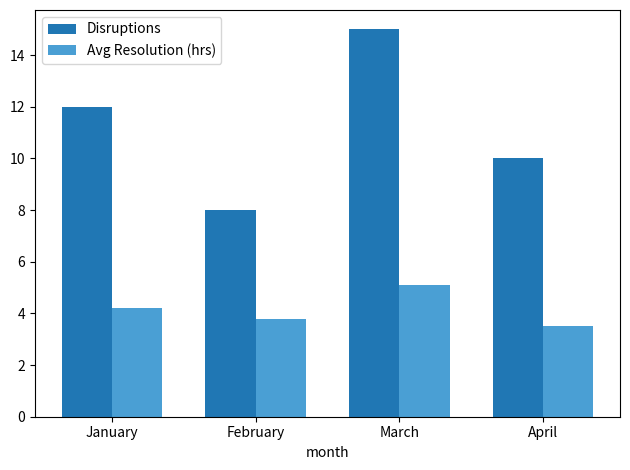

Which series has the largest range (max minus min)?

Disruptions